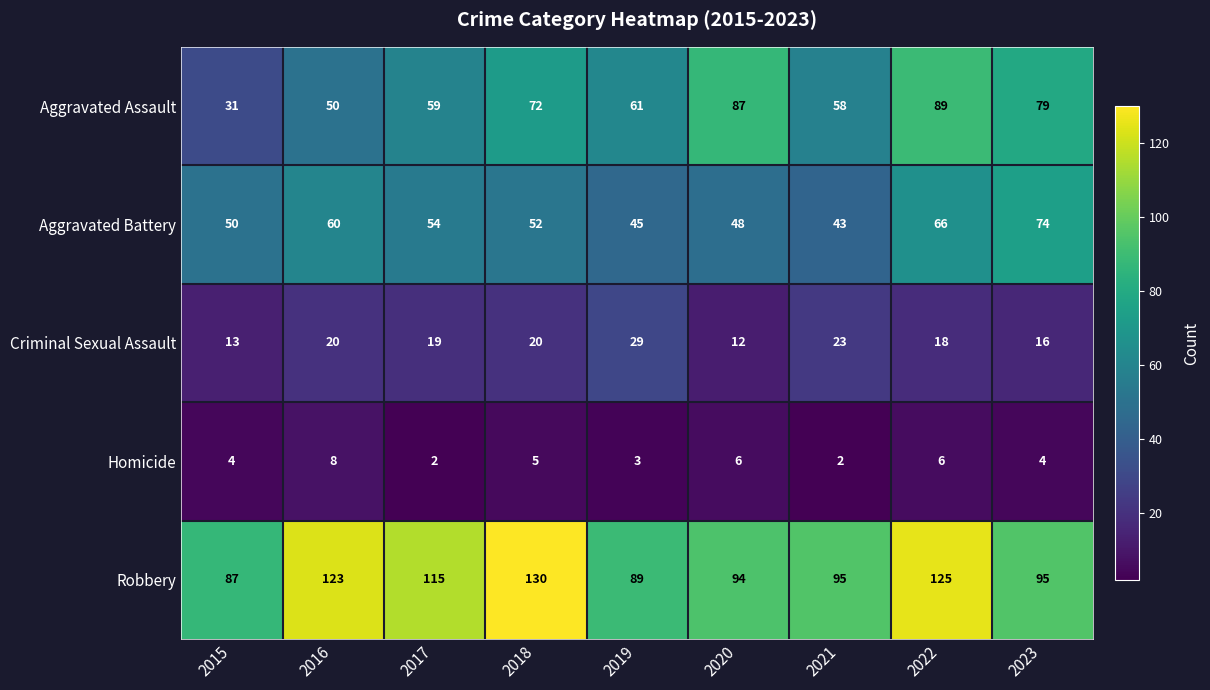

Which category has the highest value in the Aggravated Battery series?

2023